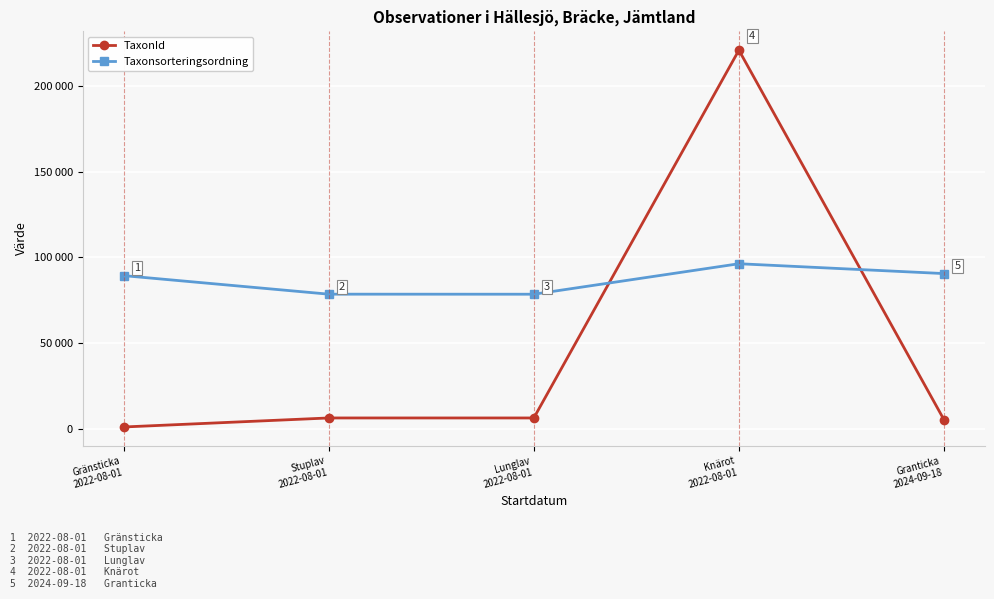

At which label is TaxonId closest to 110995?

Stuplav
2022-08-01